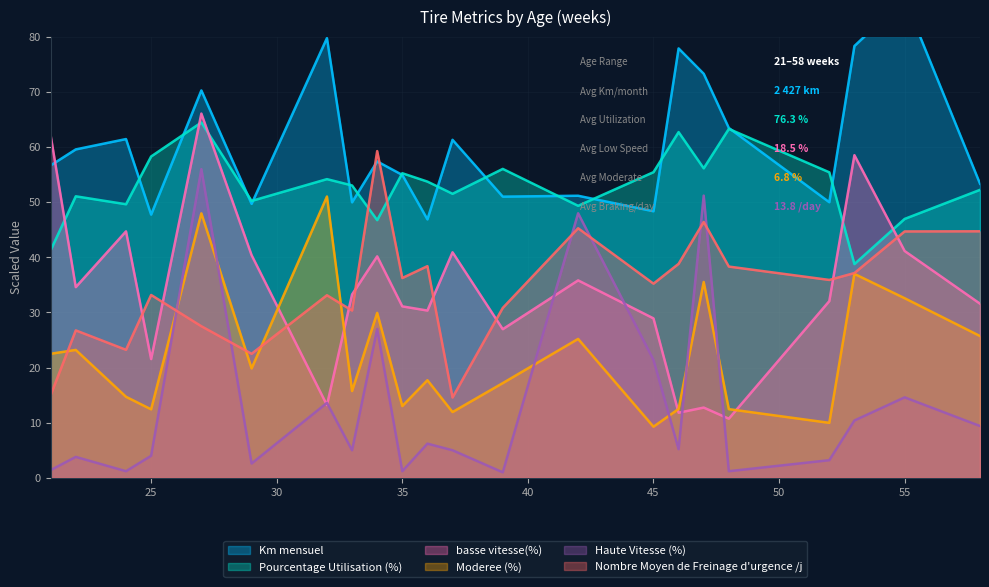

What is the total value across all series at 24?

194.9